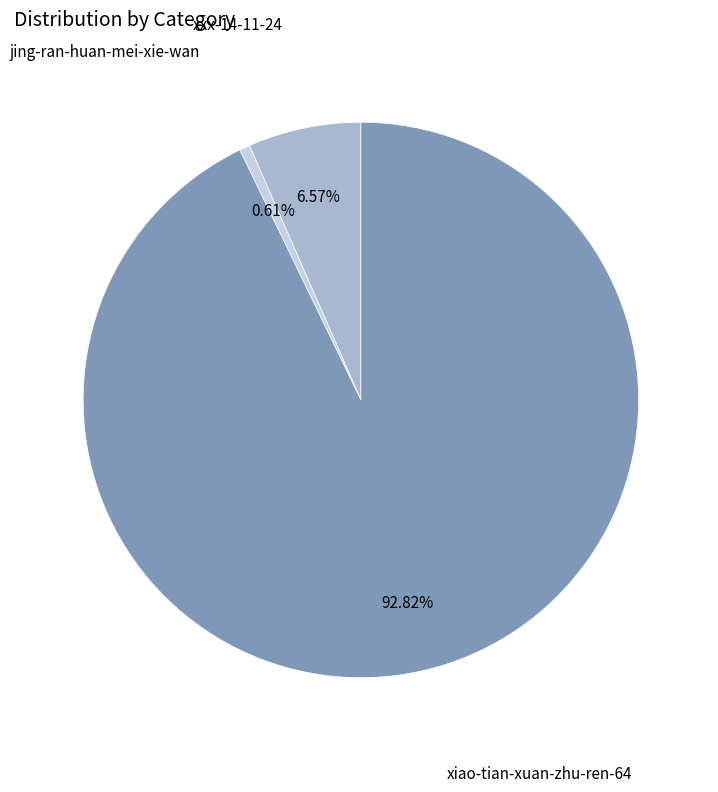

Is it true that xxx-14-11-24 is 1% of the pie?

False